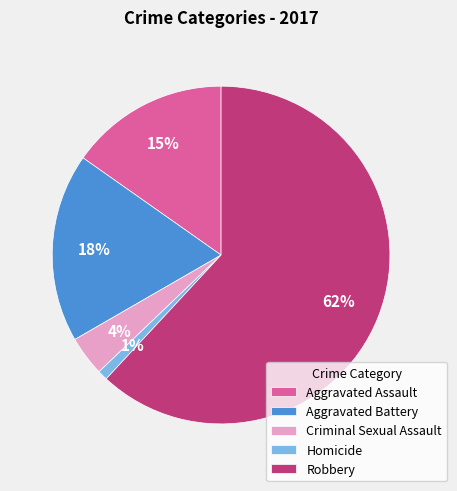

To the nearest percent, what is the difference between the Homicide and Robbery slice percentages?

61%